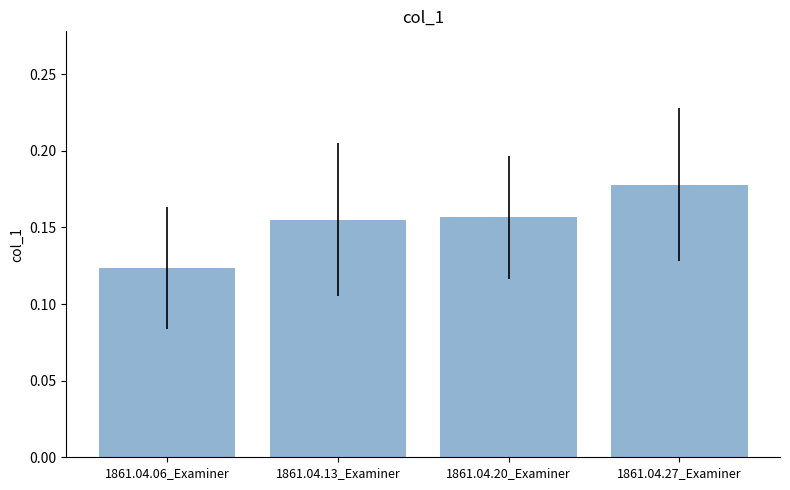

At which category does the chart reach its peak across all series?

1861.04.27_Examiner